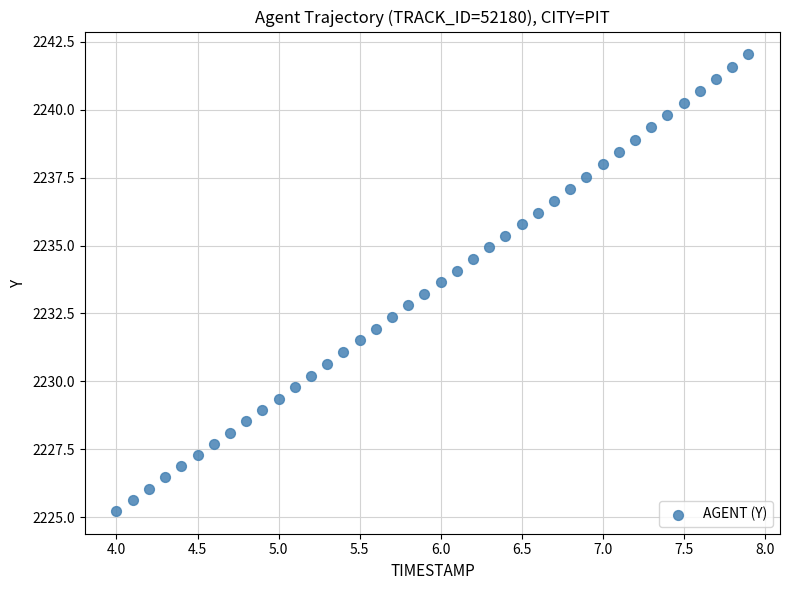

What is the range of X values (max minus min)?

3.9